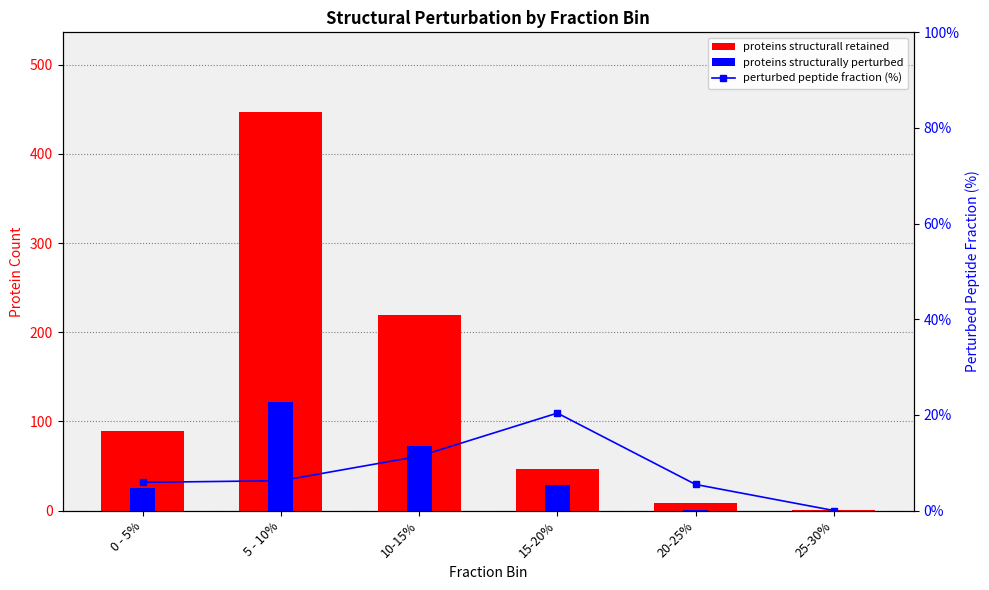

What is the spread (max minus min) of values at 0 - 5%?

83.1